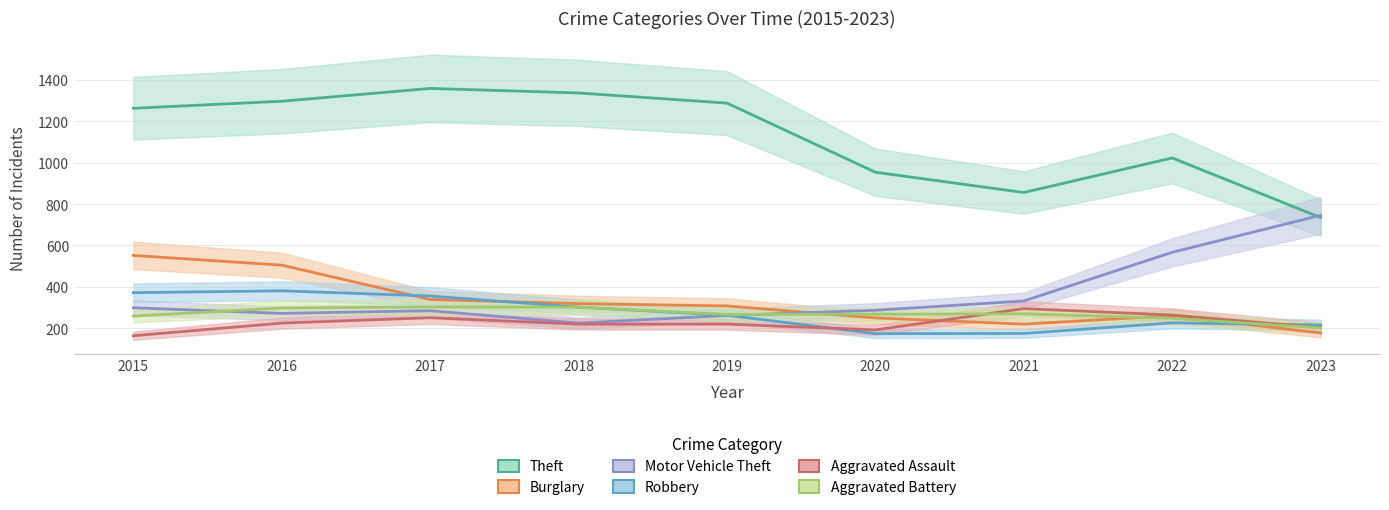

What is the approximate value of Theft at 2019, to the nearest 10?

1290